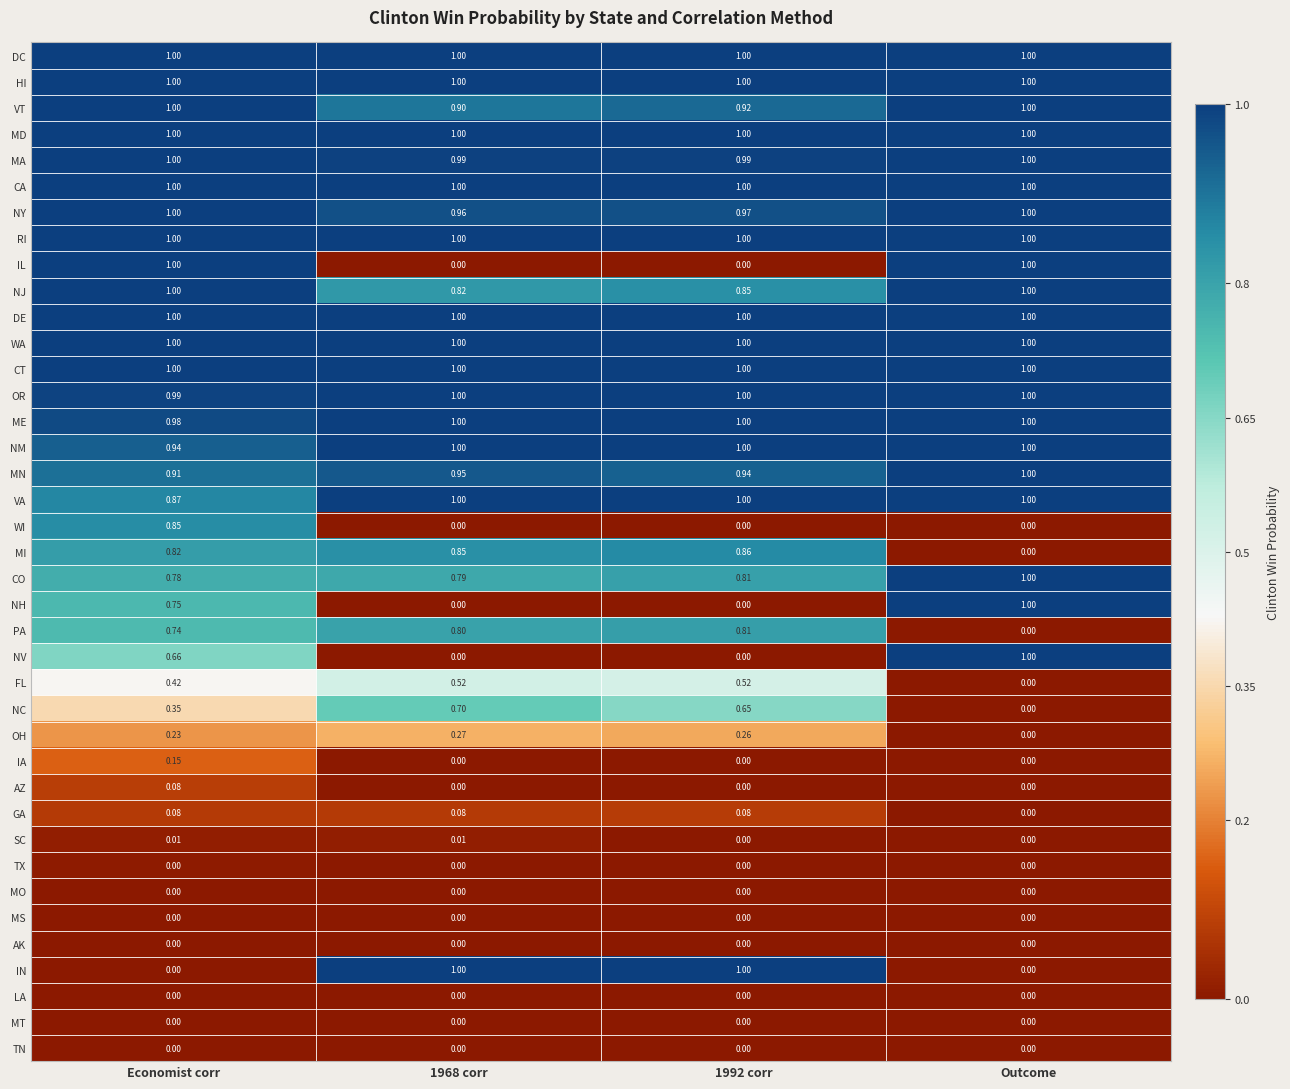

How many categories are shown in the chart?

4